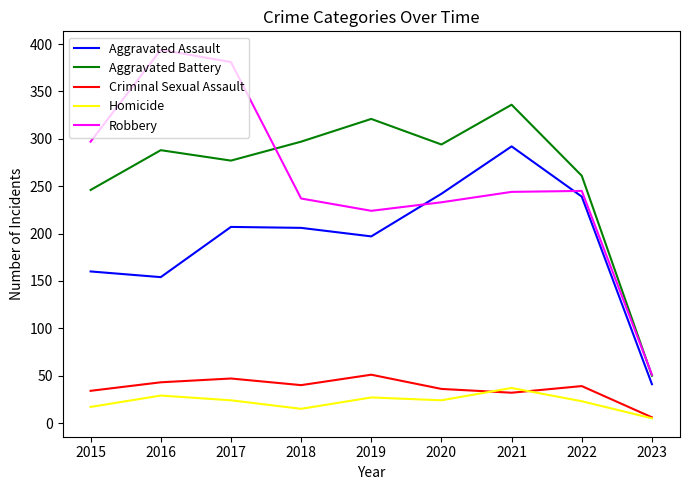

Where does the Robbery series first go above 244?

2015